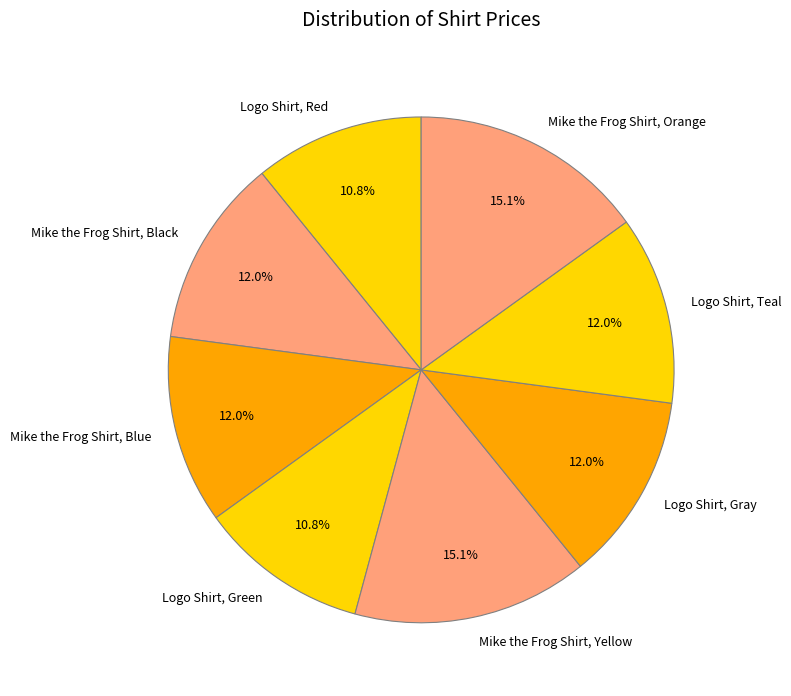

To the nearest percent, what is the combined percentage of Logo Shirt, Green and Logo Shirt, Red?

22%